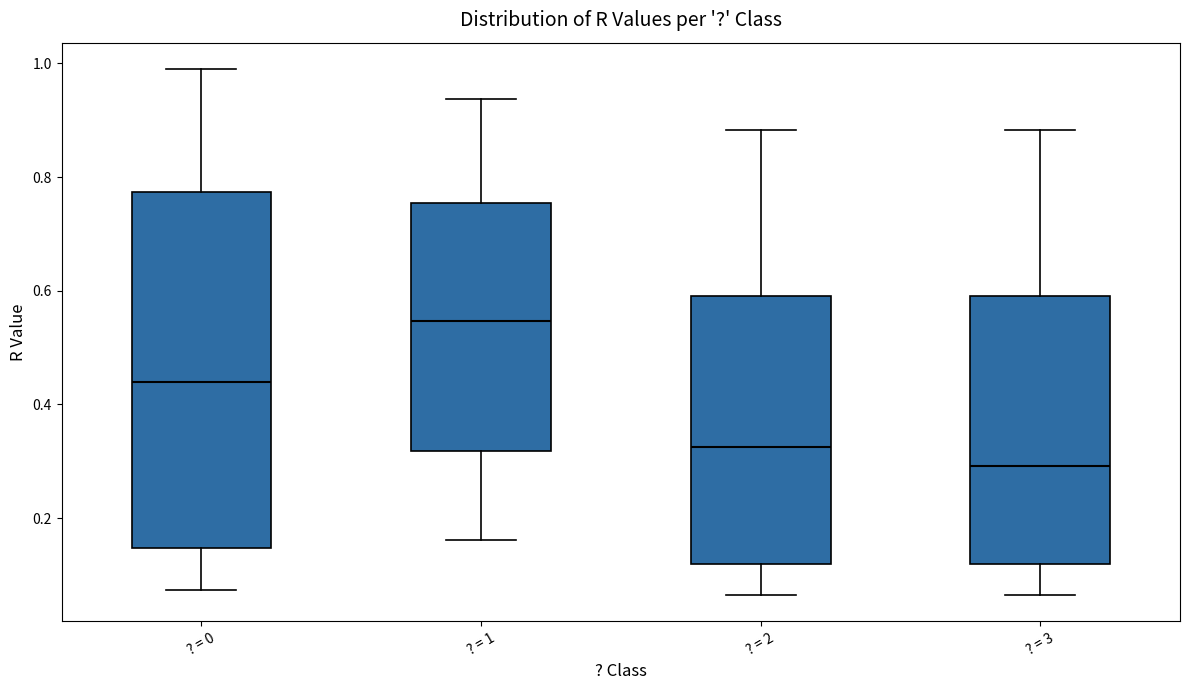

Reading left to right, transcribe this box plot: for each box, give where its median line is, the range the box spans, and where its two whiskers end, as read against the y-axis. The values are not printed on the chart, so give them approximately, as read against the axis.

? = 0: median 0.44, box 0.14 to 0.78, whiskers 0.08 to 1.00
? = 1: median 0.54, box 0.32 to 0.76, whiskers 0.16 to 0.94
? = 2: median 0.32, box 0.12 to 0.60, whiskers 0.06 to 0.88
? = 3: median 0.30, box 0.12 to 0.60, whiskers 0.06 to 0.88